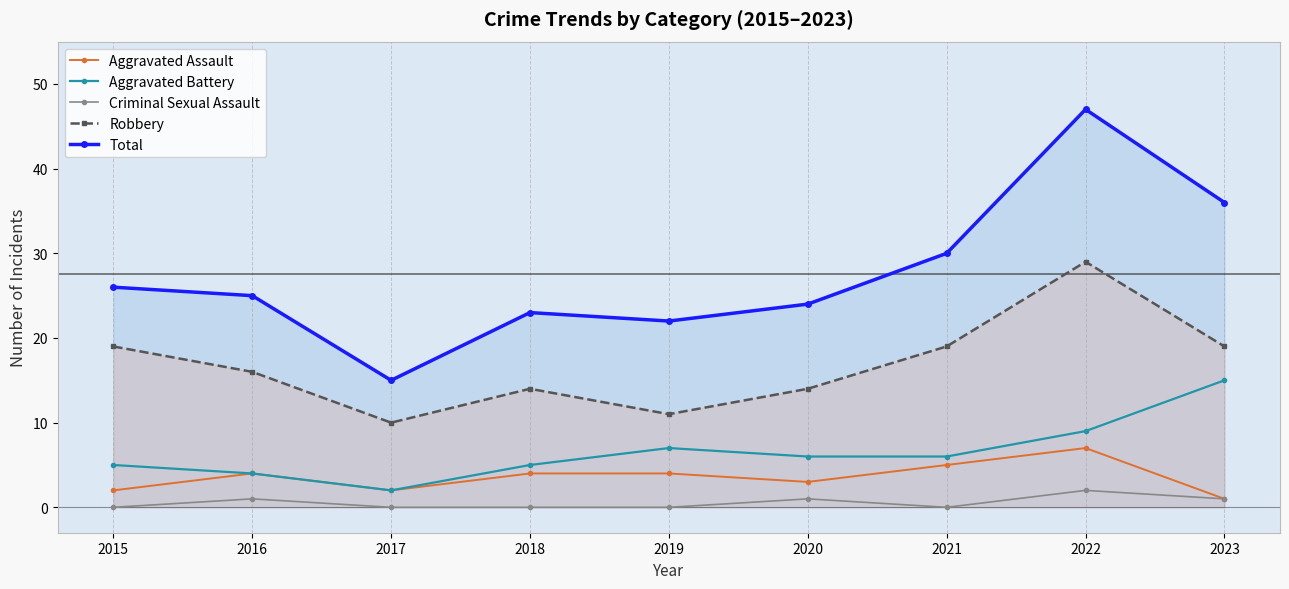

Between 2022 and 2023, which is larger?

2022